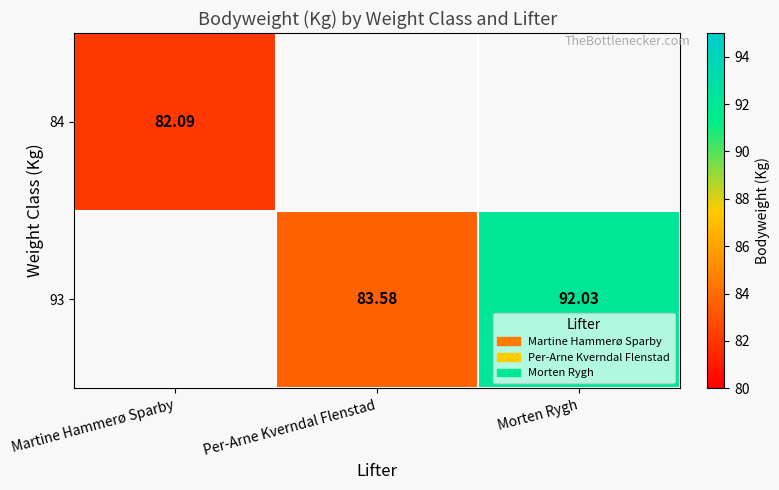

Is it true that 93 equals 28.8 at Morten Rygh?

False